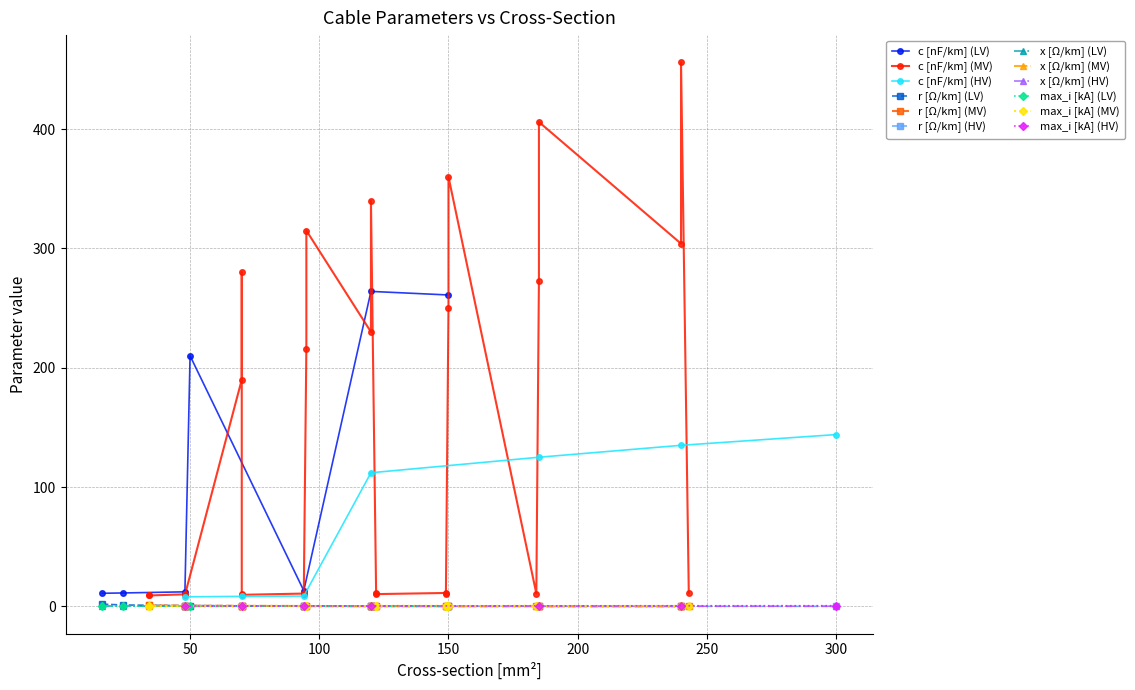

What is the sum of all c_nf_per_km values?

5087.9